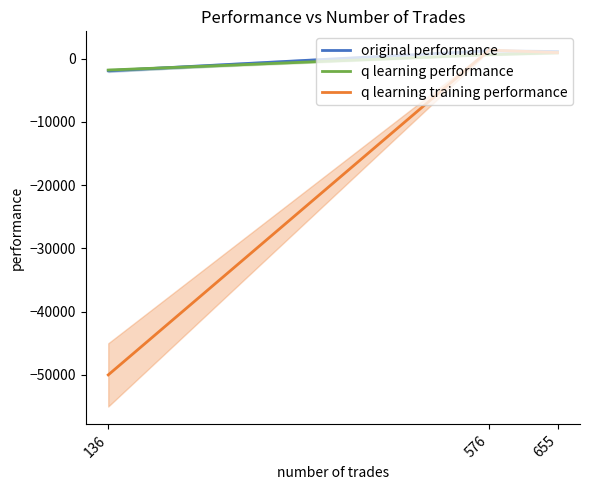

The original performance series shows 1267.1 at 576. True or false?

True